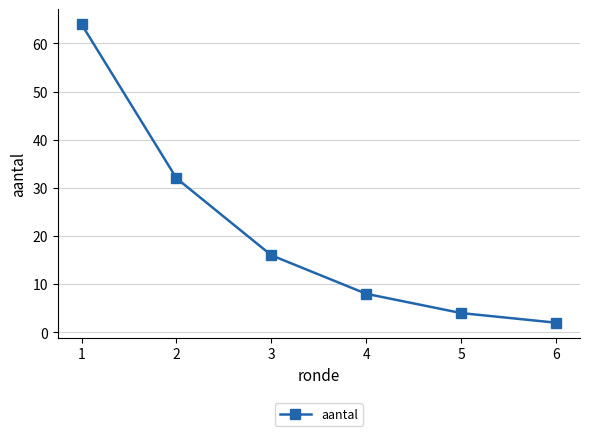

What is the difference between the maximum and minimum values?

62